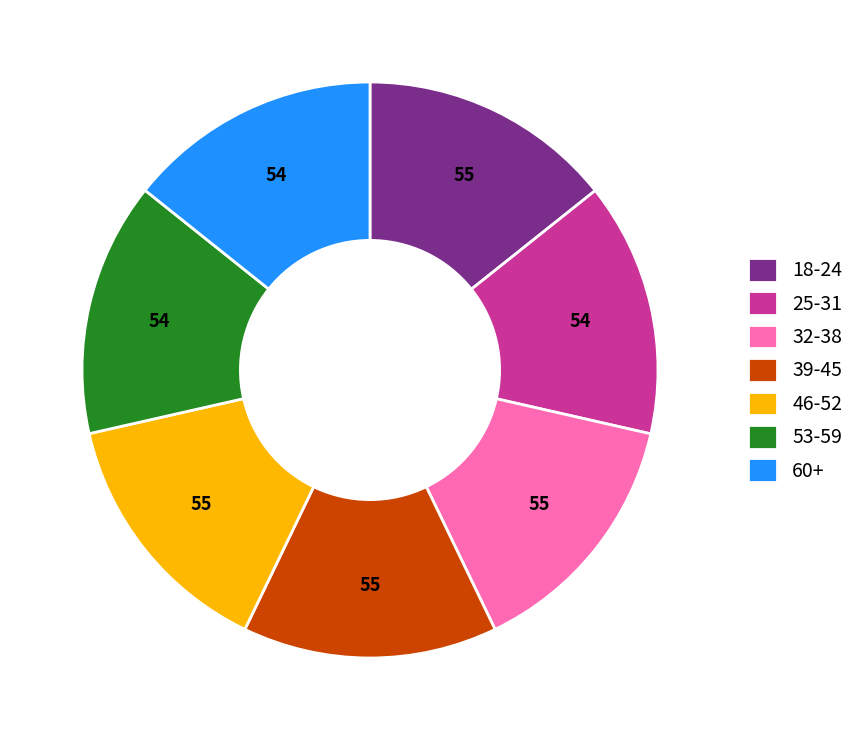

Does any single category account for the majority?

No